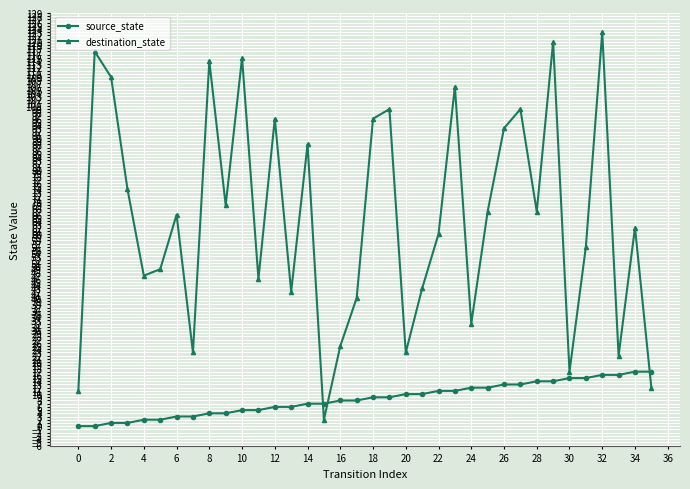

How many values in the destination_state series are below 66?

18